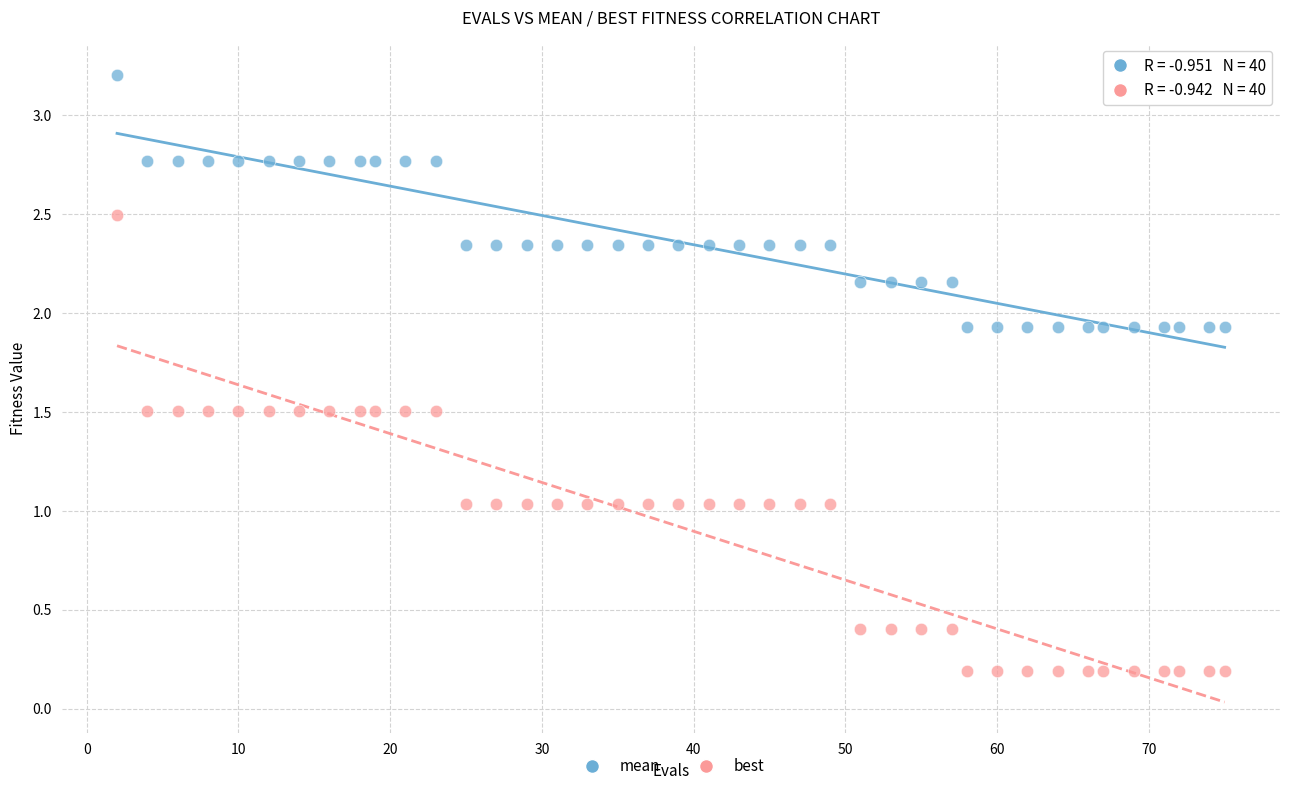

Which series contains the highest Y value?

mean